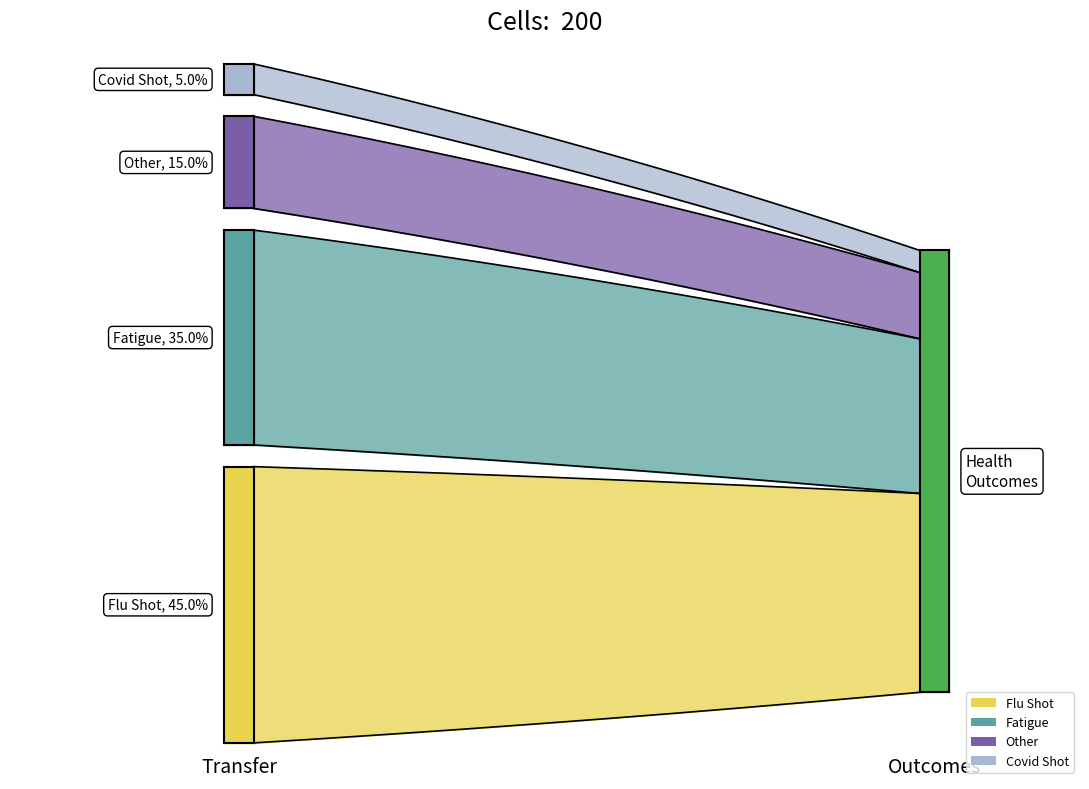

True or false: fever and covid_shots intersect in this chart.

False